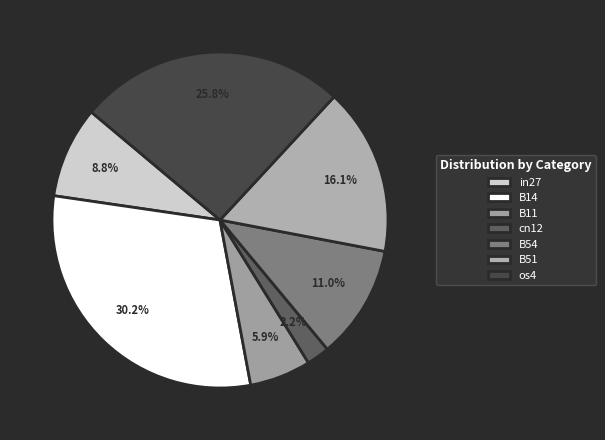

To the nearest percent, what is the average slice percentage?

14%